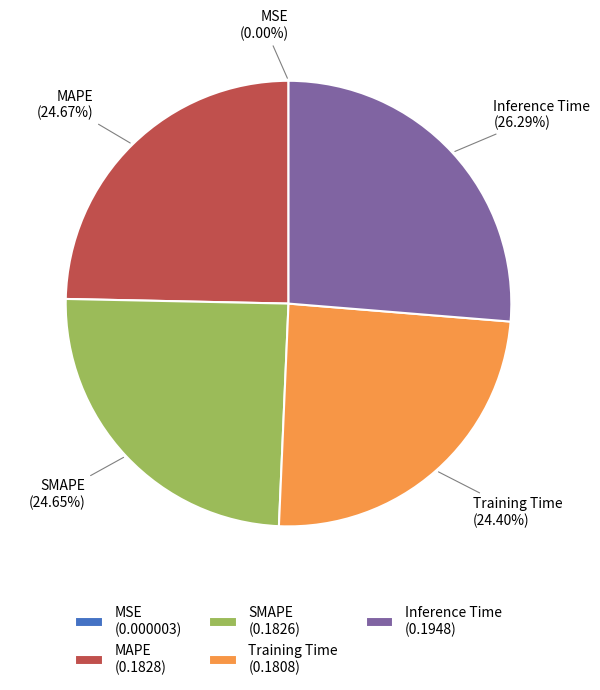

Do SMAPE and Training Time together represent more than half of the pie?

No